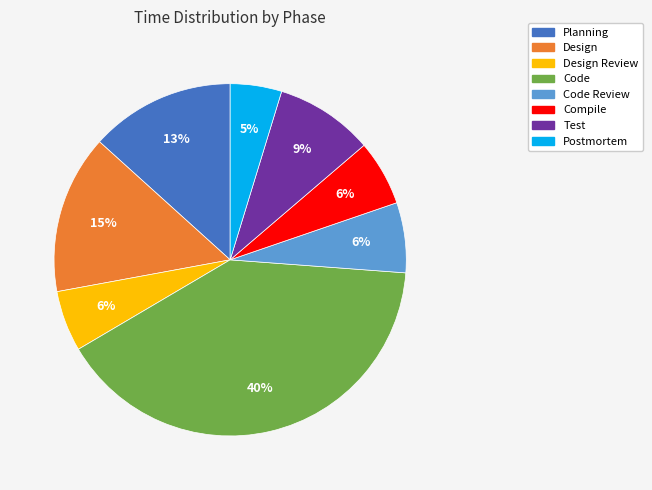

Count the number of slices in the pie.

8